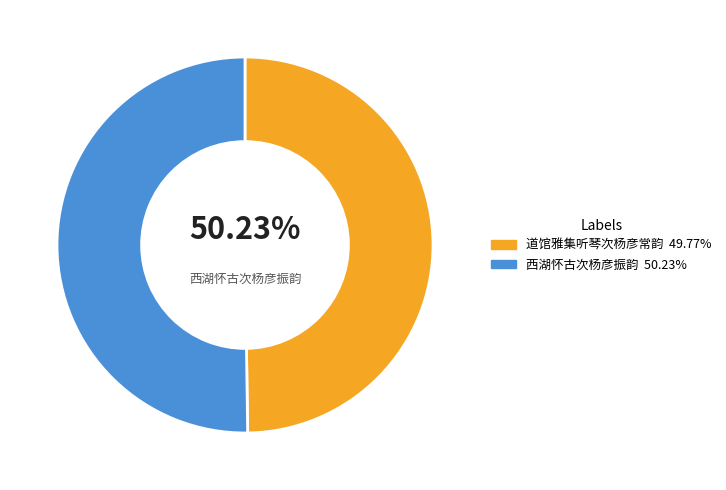

How many slices are in this pie chart?

2